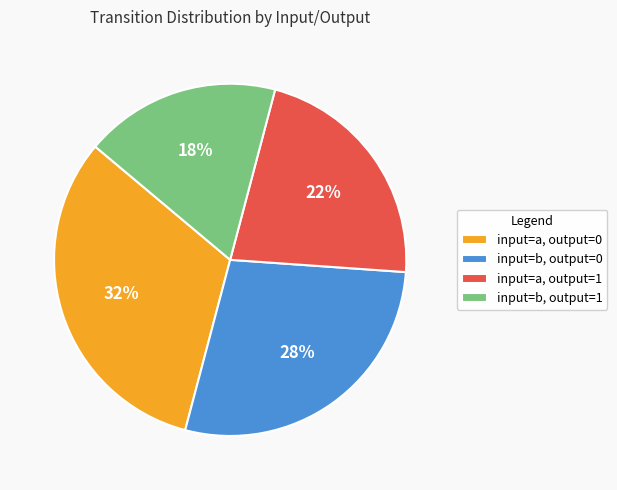

Which slice is the largest?

input=a, output=0